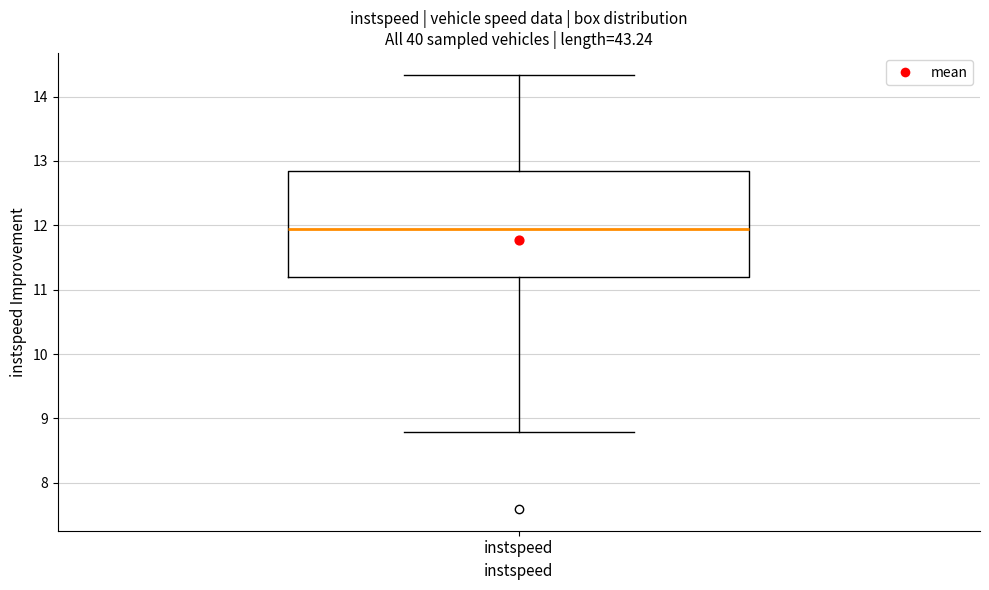

Where does the upper whisker of the box for instspeed end on the y-axis? The values are not printed on the chart, so give them approximately, as read against the axis.

14.3